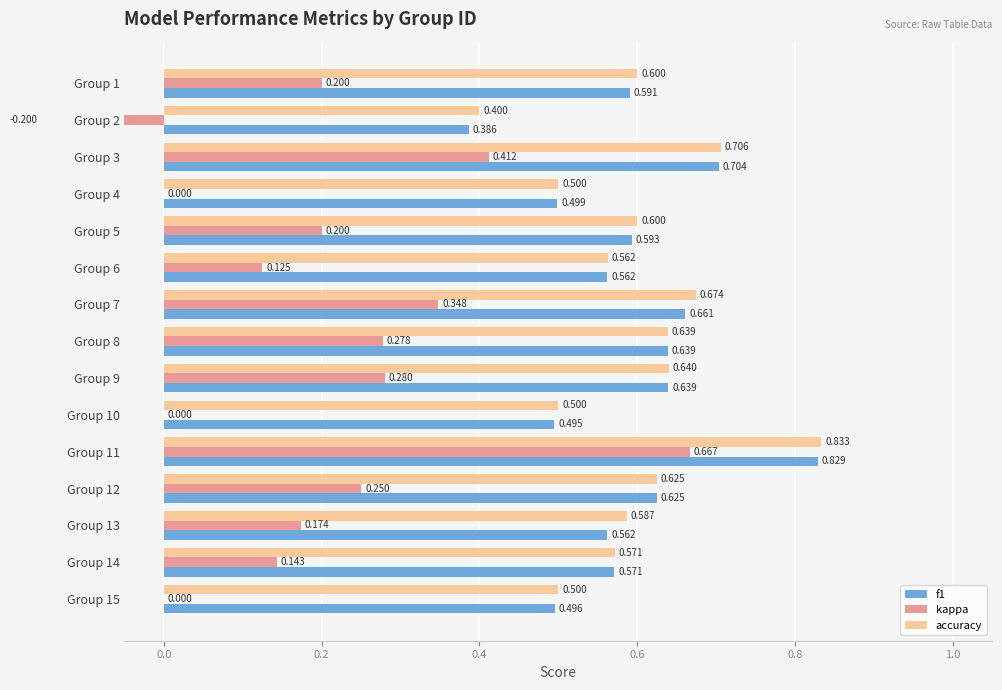

How many bars are there in total?

45